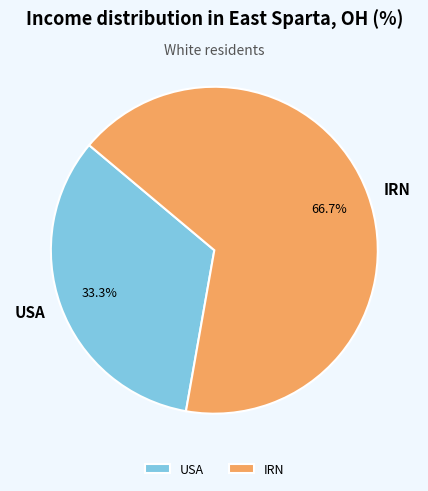

The IRN slice represents 77% of the pie. True or false?

False